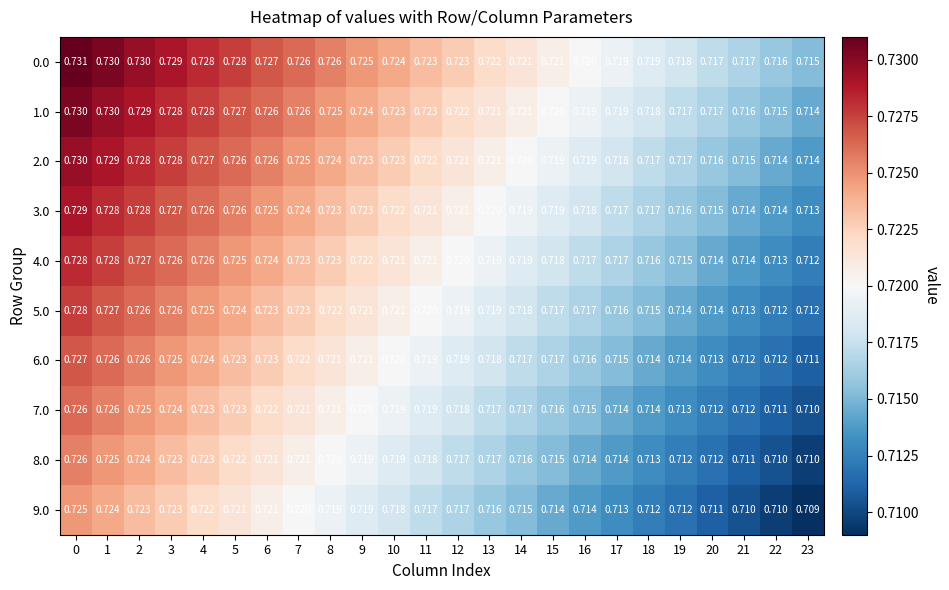

How many data points does each series have?

24